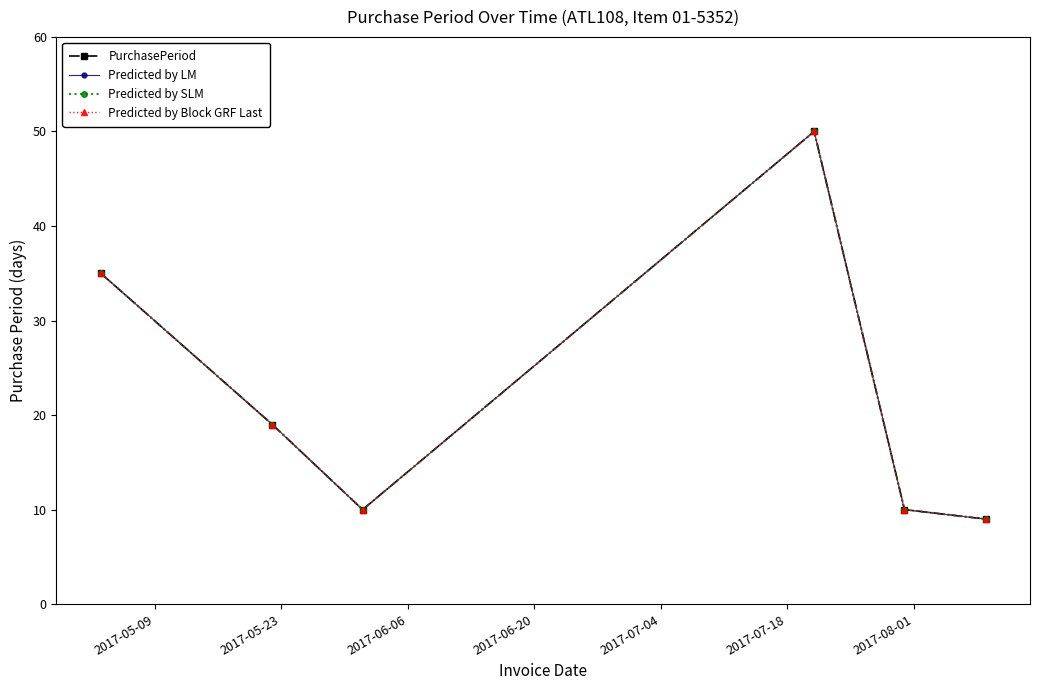

Does the chart have visible grid lines?

No